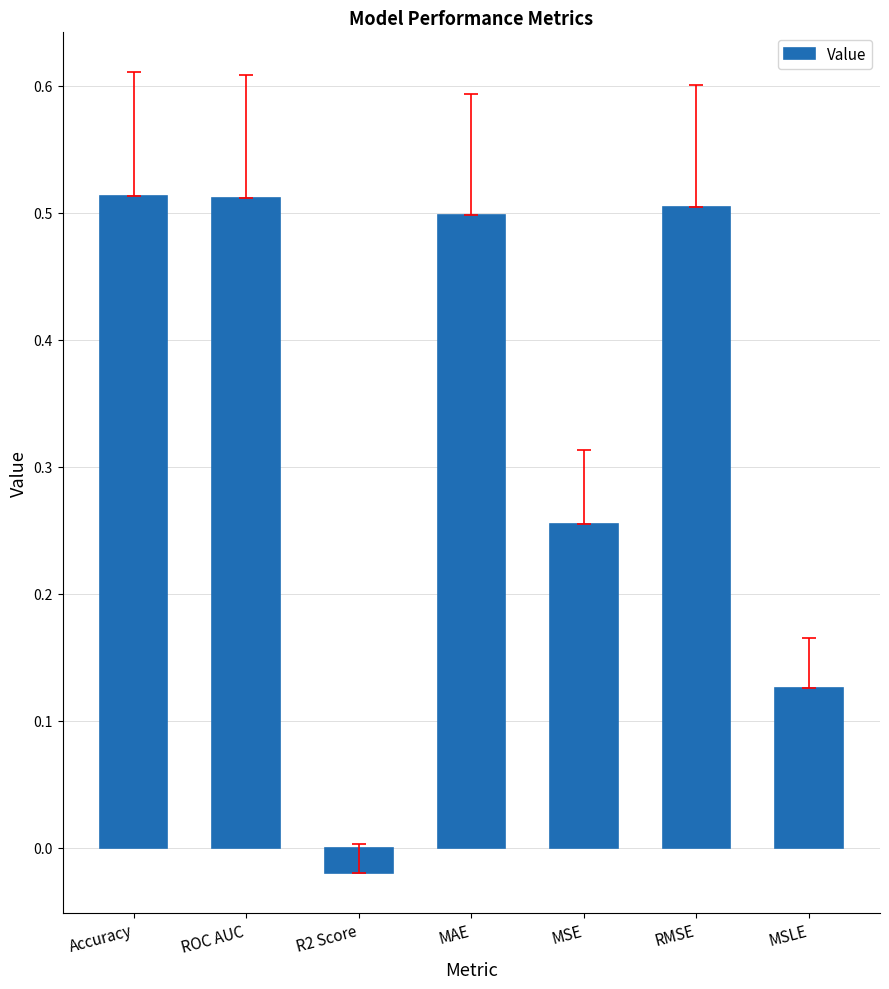

How many values exceed 0?

6